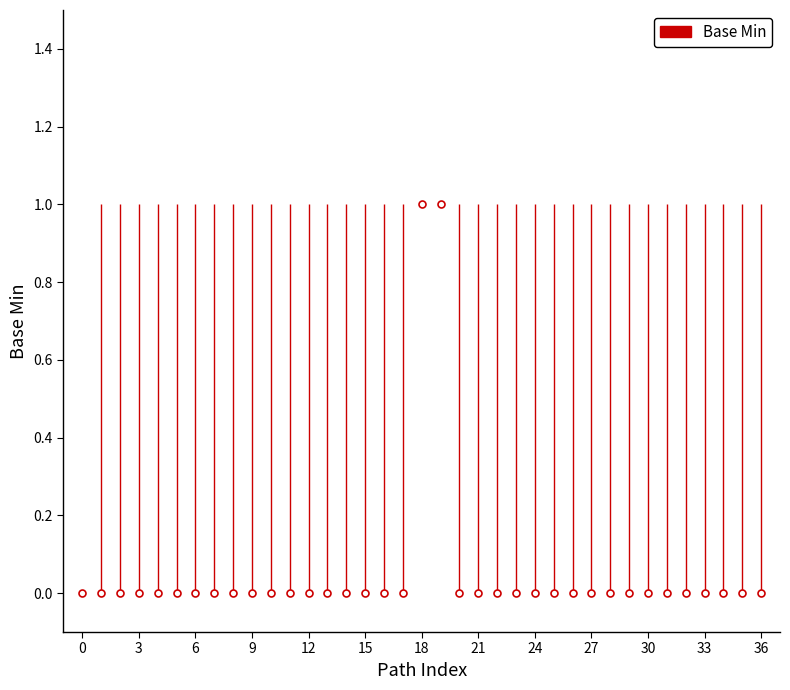

Is it true that the value at 36 is 1?

False